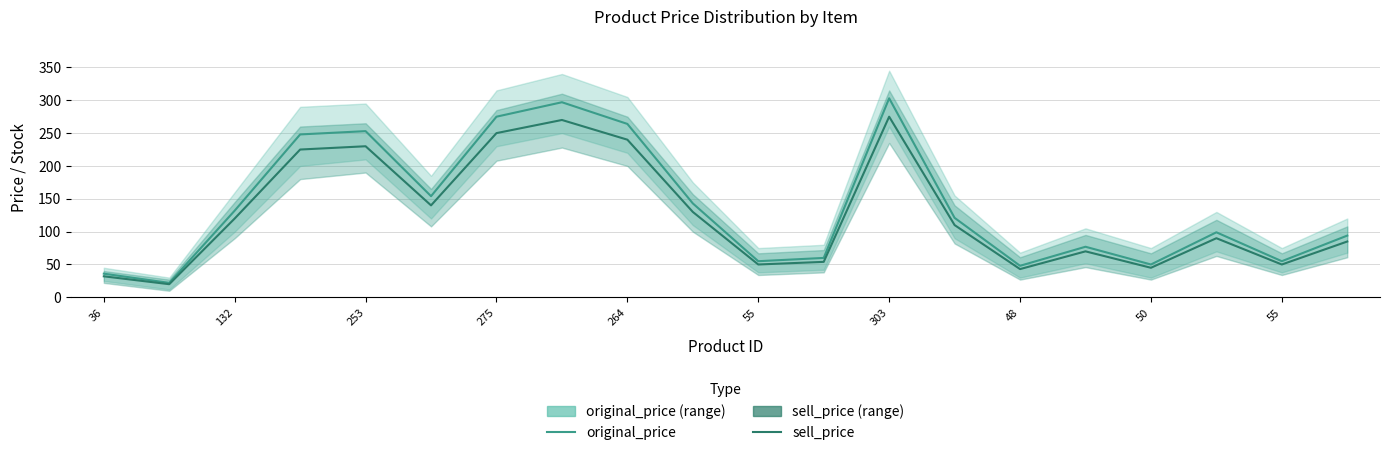

What is the difference between the maximum and minimum values in the original_price series?

281